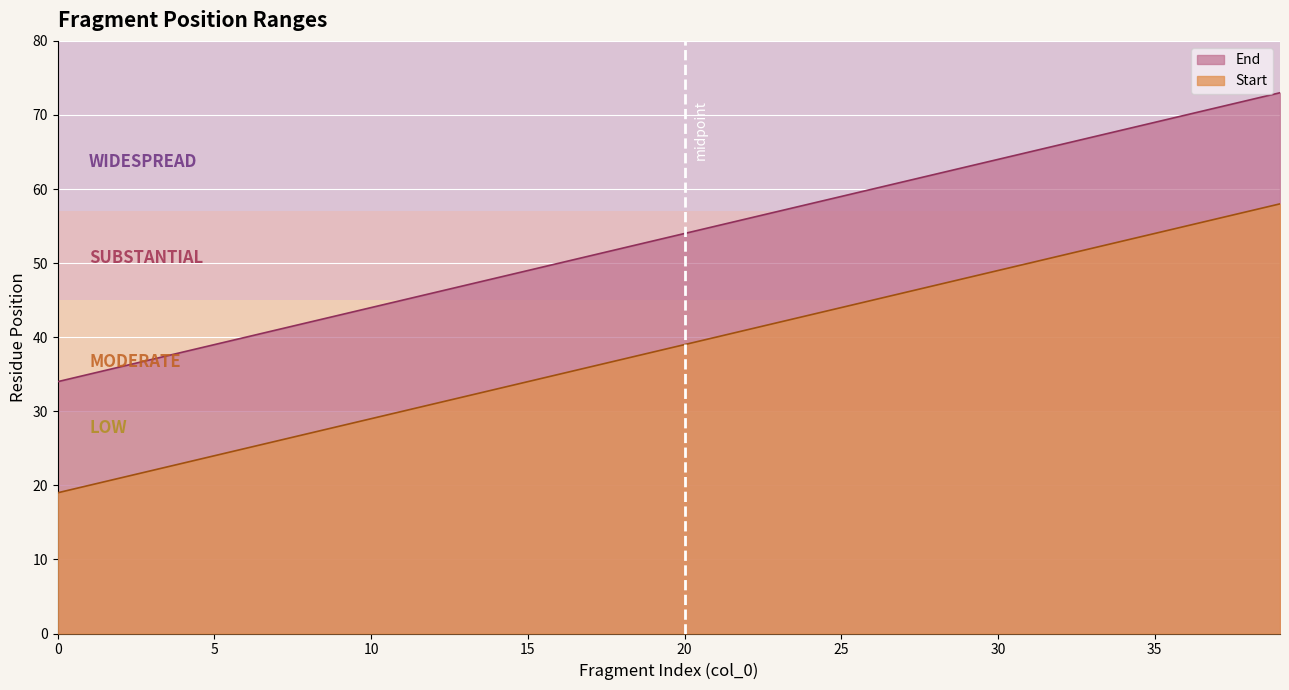

What are all the series names shown in the legend?

Start, End